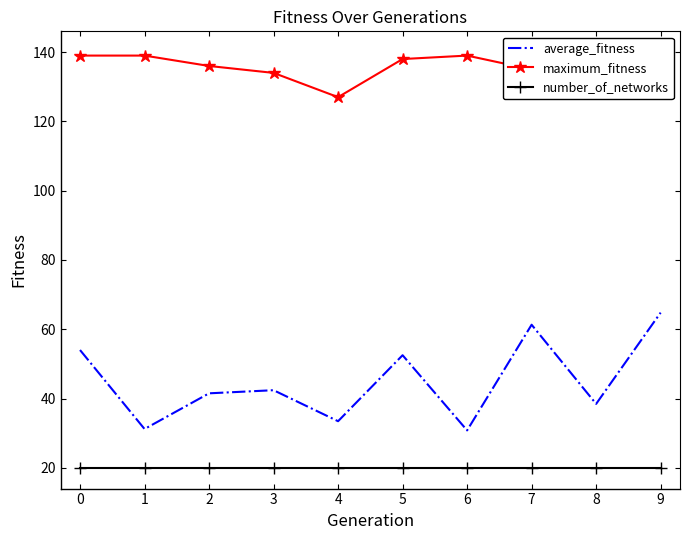

Is the value of maximum_fitness at 8 greater than the value of average_fitness at 5?

Yes